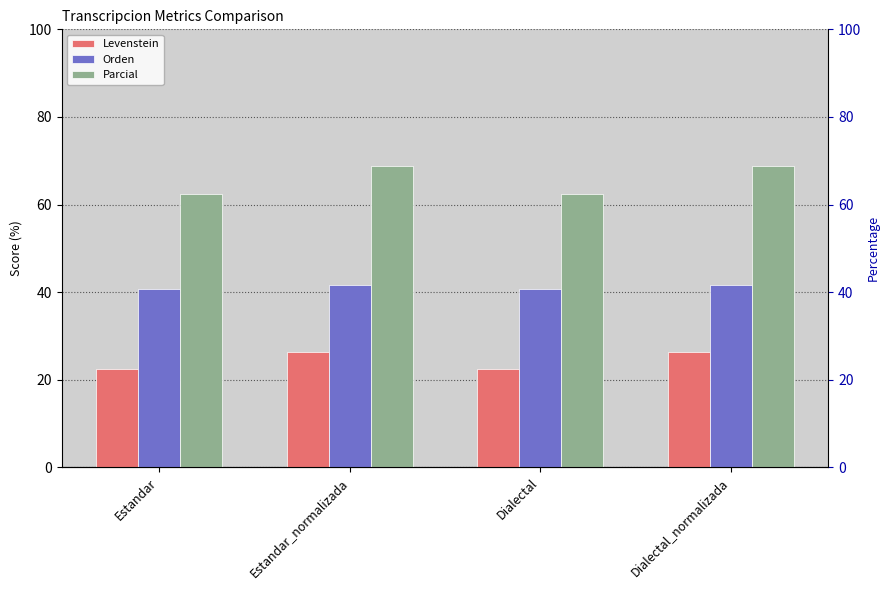

At which category is the sum across all series the highest?

Estandar_normalizada